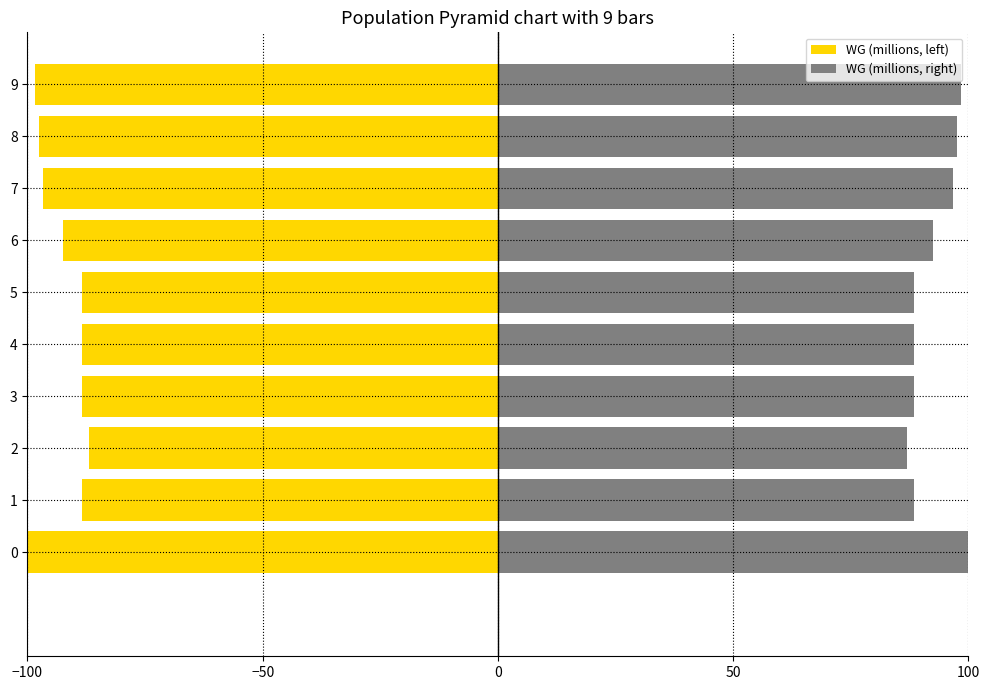

How many bars are there in total?

20